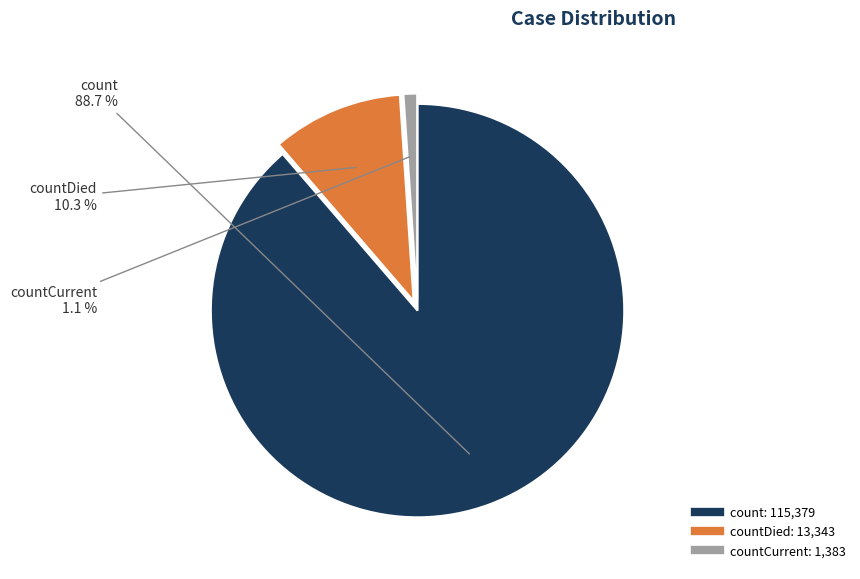

Does any single category account for the majority?

Yes